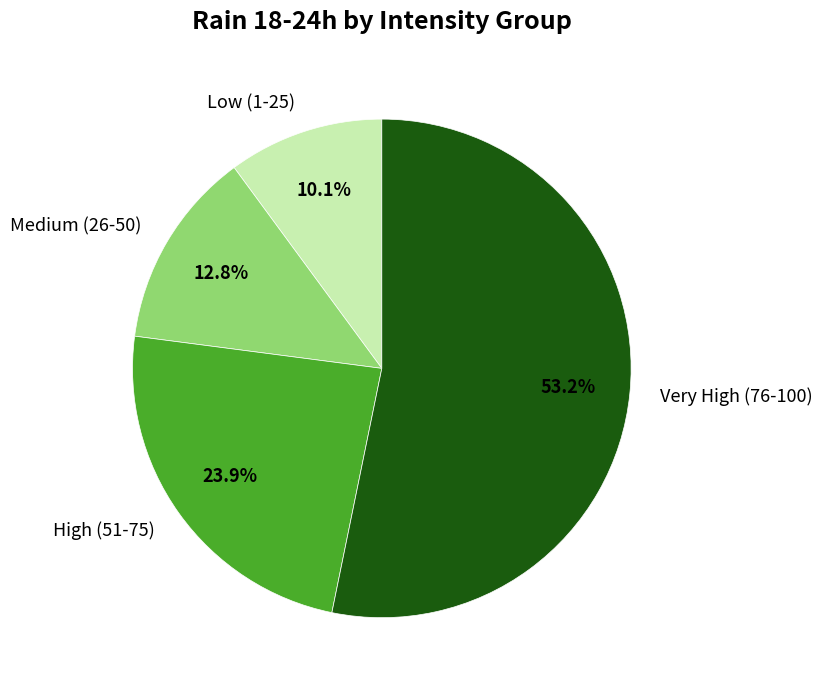

To the nearest percent, what is the average slice percentage?

25%